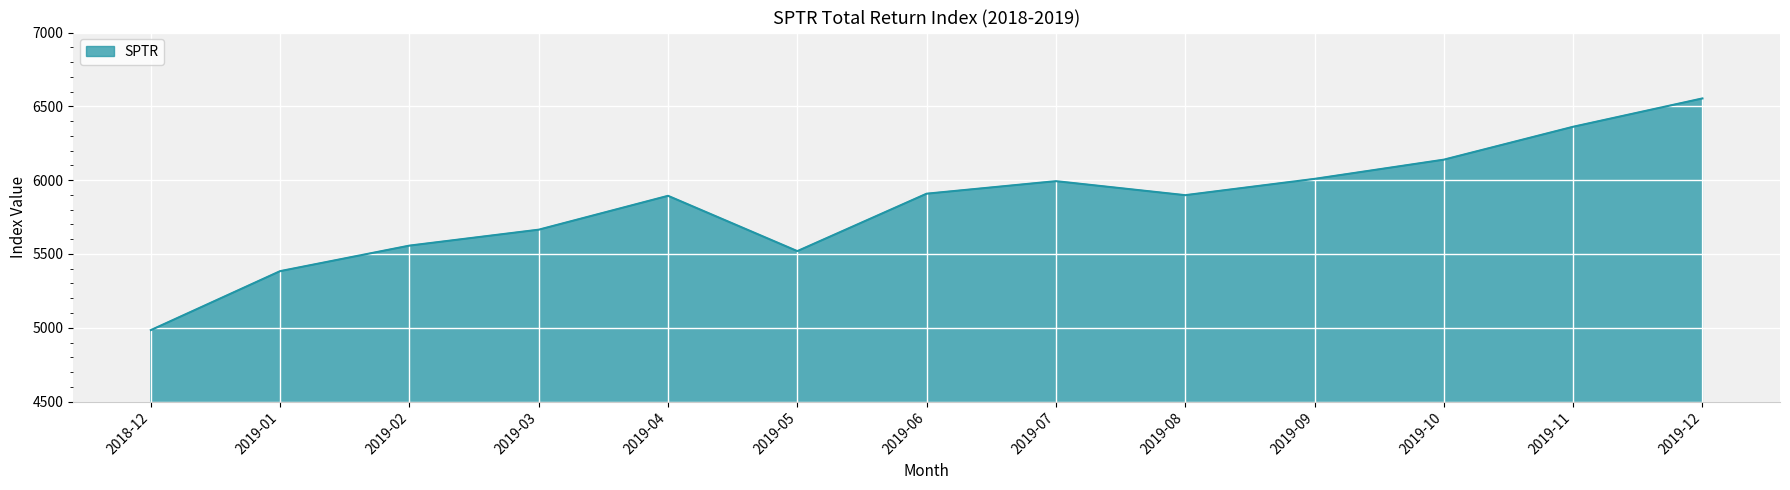

What is the sum of all values?

75864.0